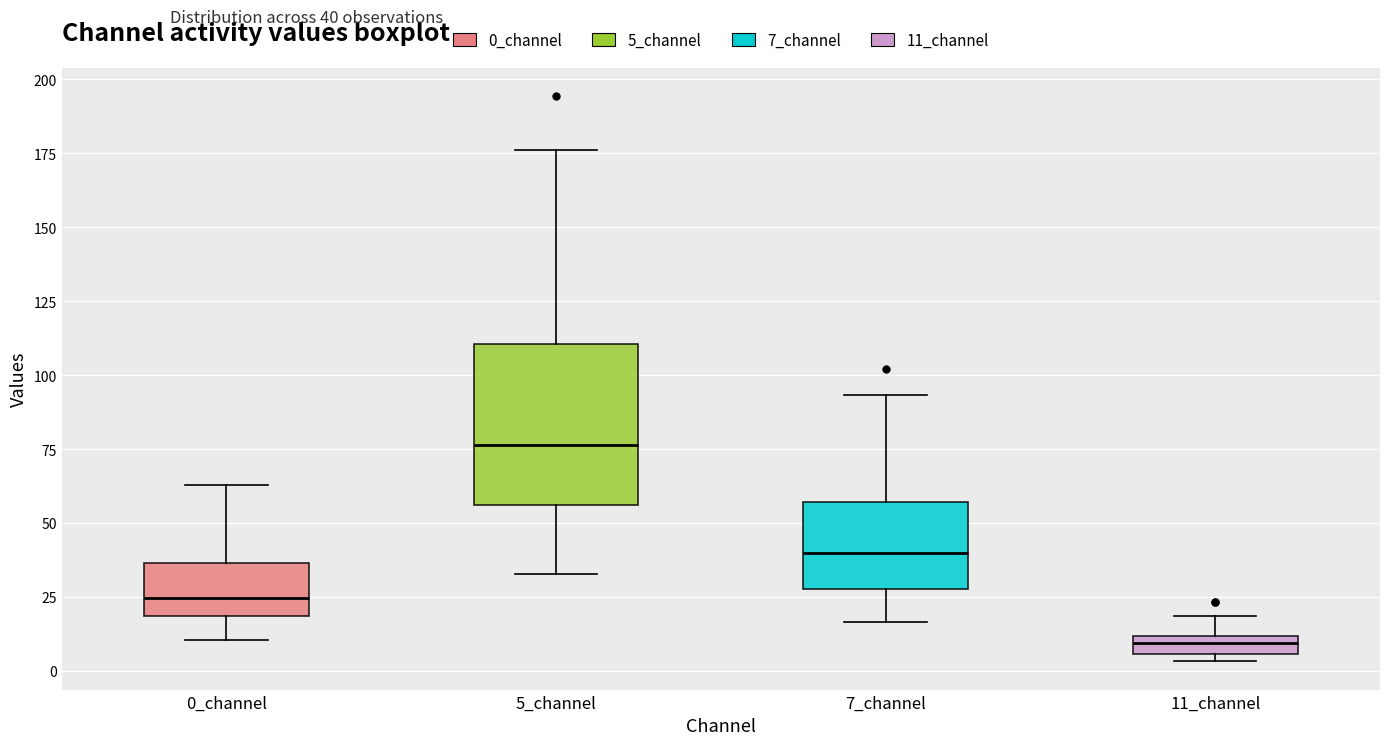

Where does the lower whisker of the box for 0_channel end on the y-axis? The values are not printed on the chart, so give them approximately, as read against the axis.

10